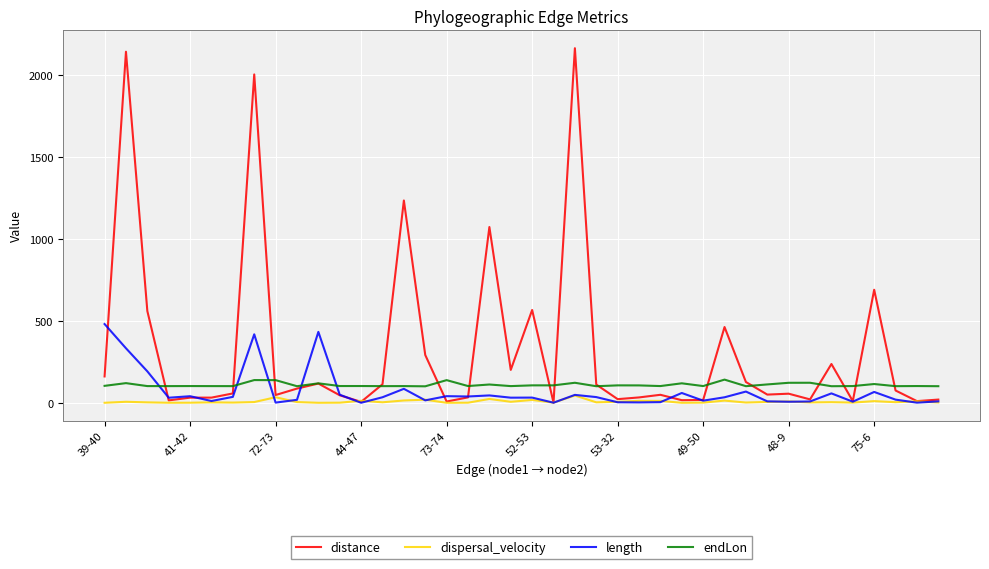

Rank the series by their maximum value, from lowest to highest.

dispersal_velocity, endLon, length, distance